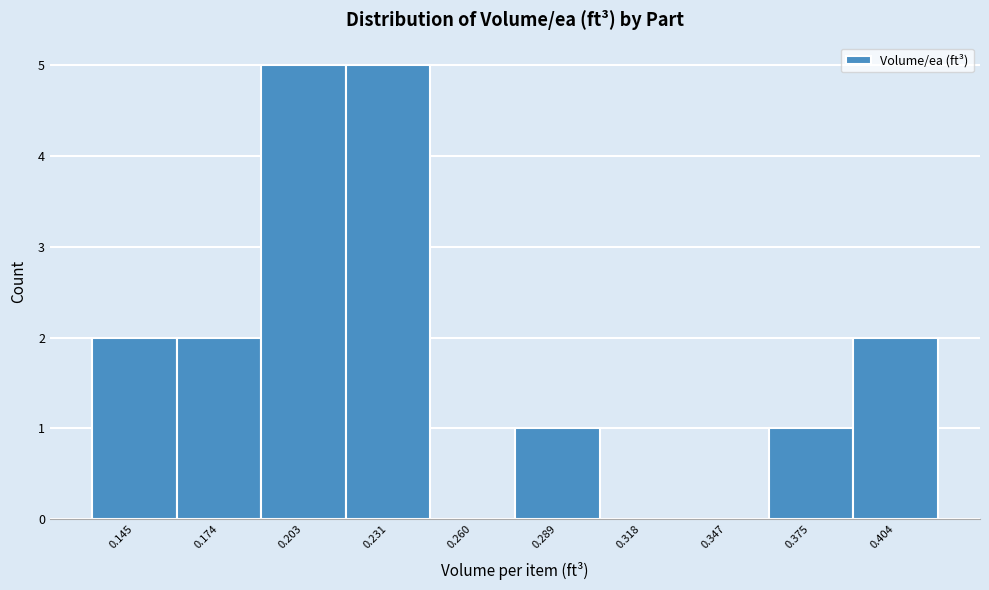

Reading right to left, extract all data points from this chart.

0.404=2	0.375=1	0.347=0	0.318=0	0.289=1	0.260=0	0.231=5	0.203=5	0.174=2	0.145=2